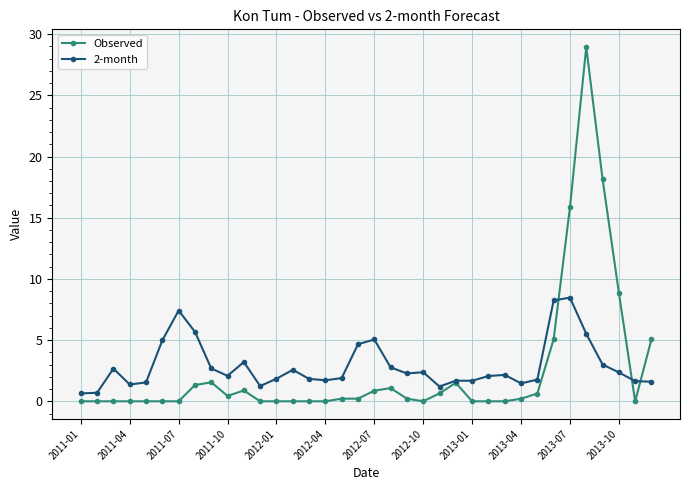

Which series has the widest spread of values?

Observed